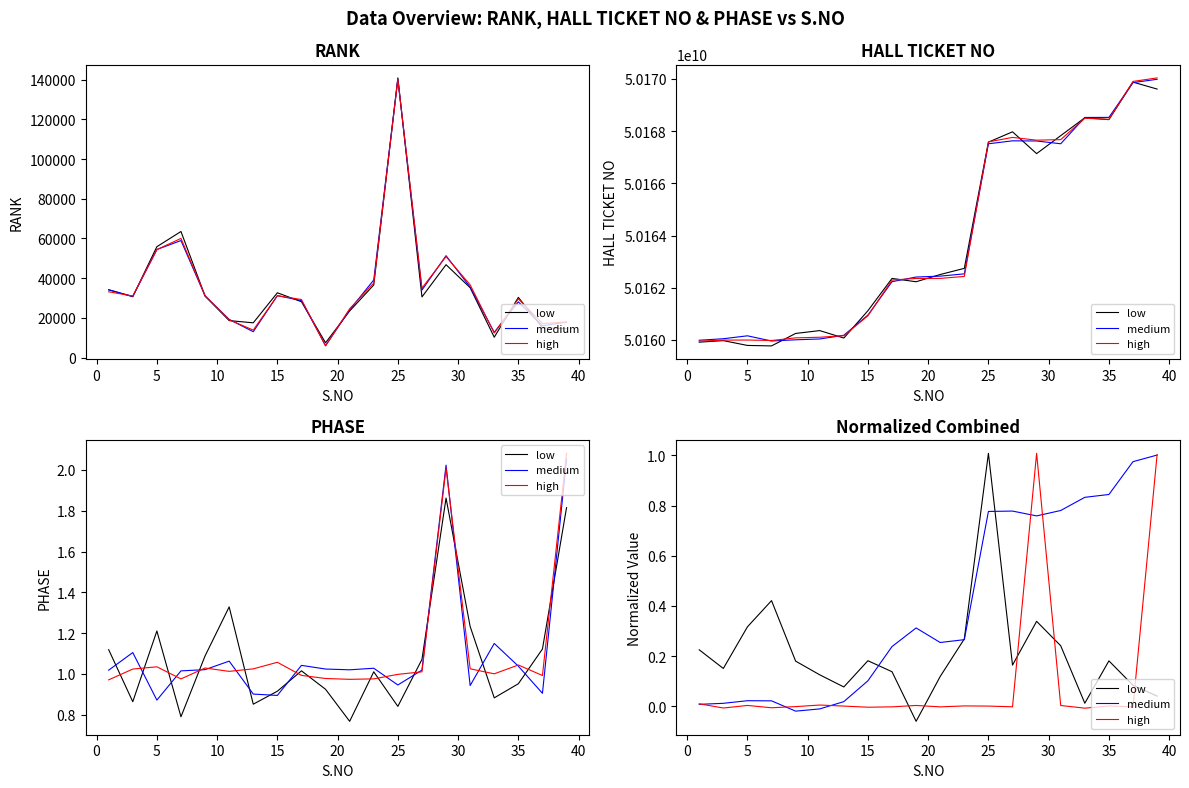

What is the sum of the medium values at 15 and 40?

0.3